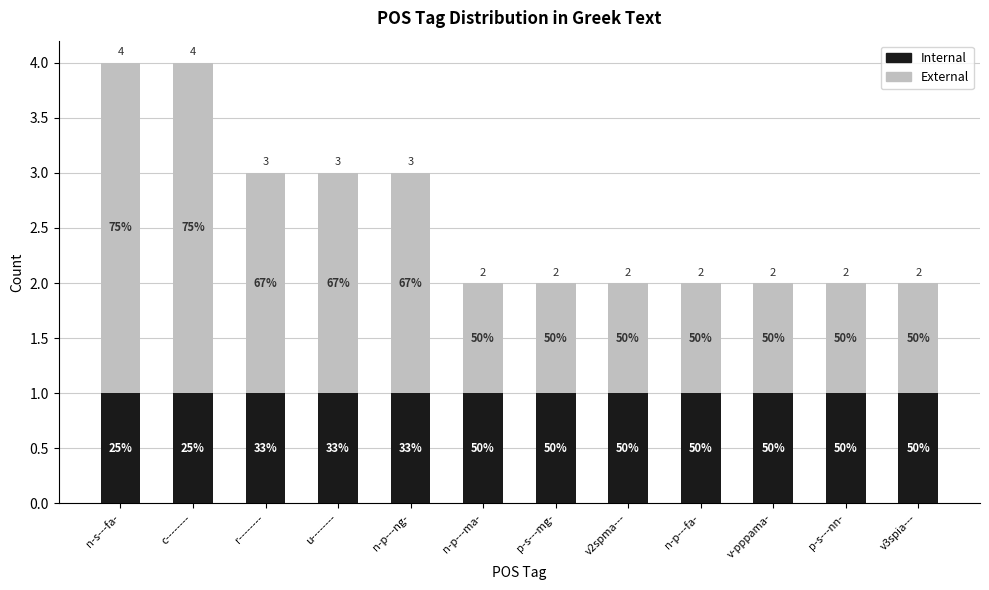

Is it true that External equals 1 at p-s---nn-?

False